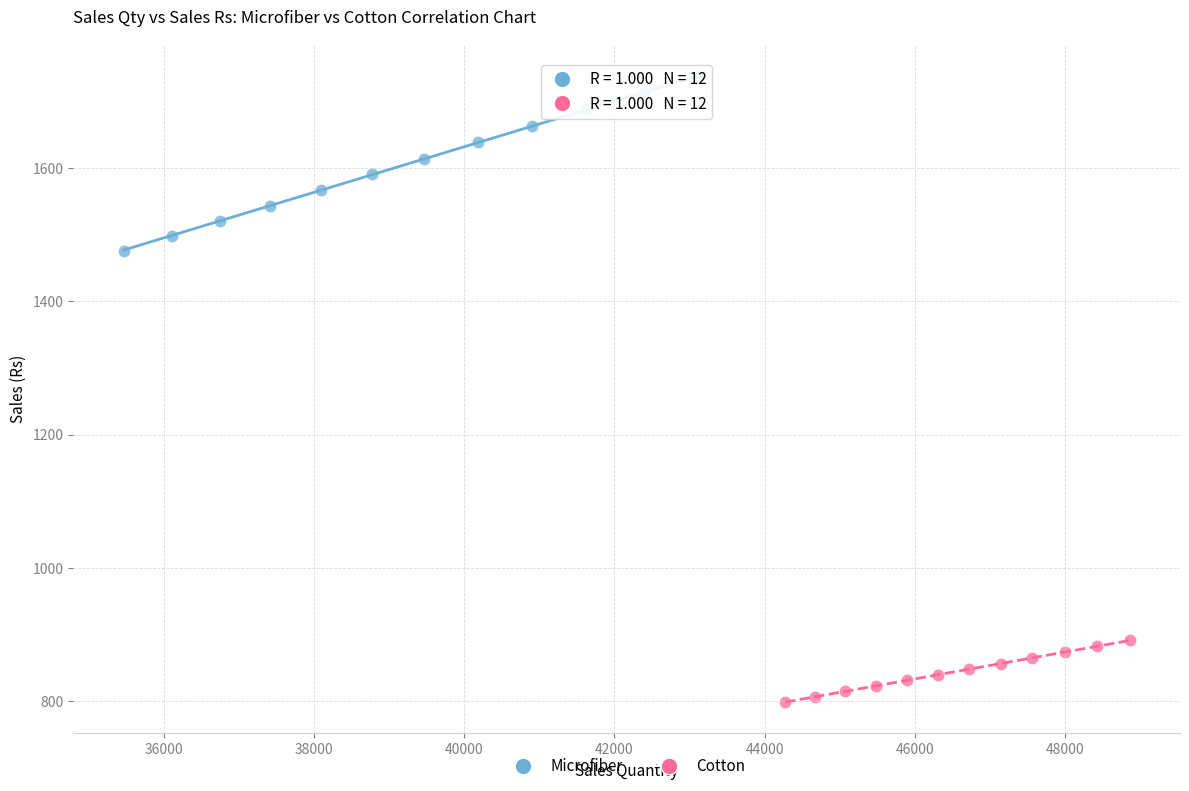

Which series has the largest Y range (max minus min)?

Microfiber